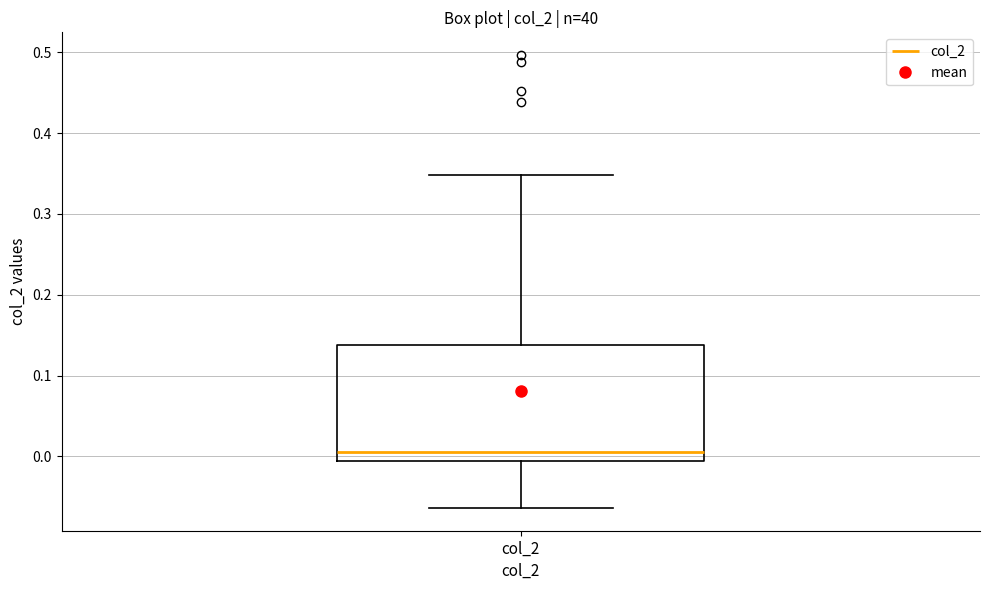

Transcribe this box plot: give where the median line is, the range the box spans, and where the two whiskers end, as read against the y-axis. The values are not printed on the chart, so give them approximately, as read against the axis.

median 0.01, box -0.01 to 0.14, whiskers -0.06 to 0.35